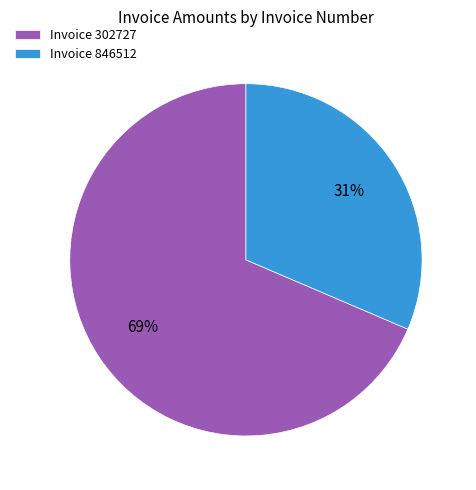

Combined, do Invoice 302727 and Invoice 846512 account for over 50%?

Yes